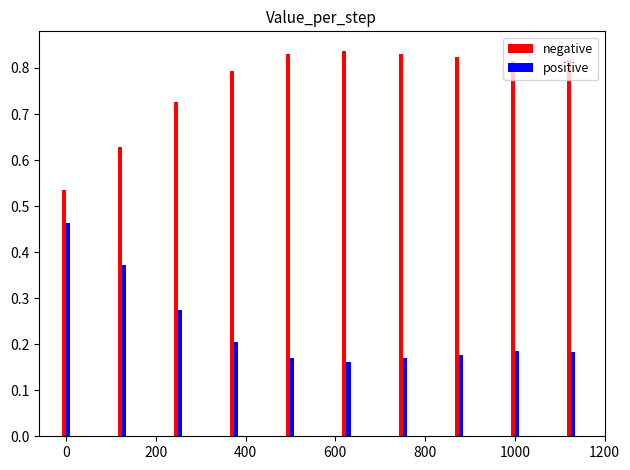

Rank the series by their maximum value, from highest to lowest.

negative, positive